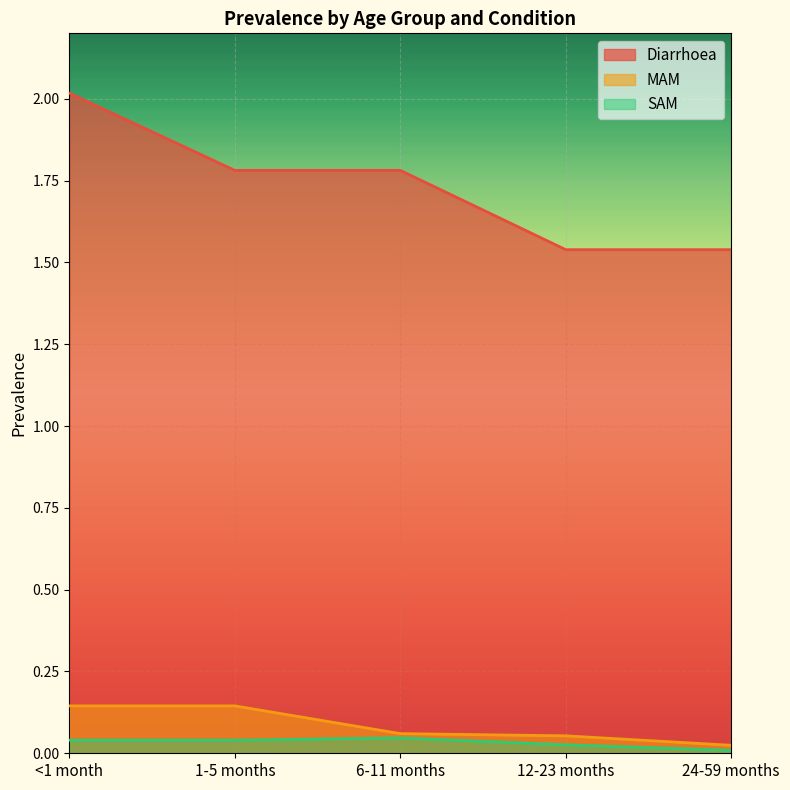

True or false: MAM has more than 1 points higher than both neighbors.

False